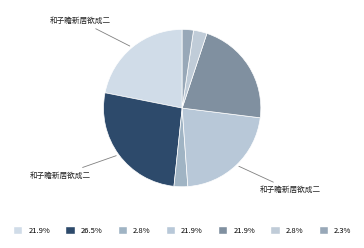

To the nearest percent, what is the average slice percentage?

14%